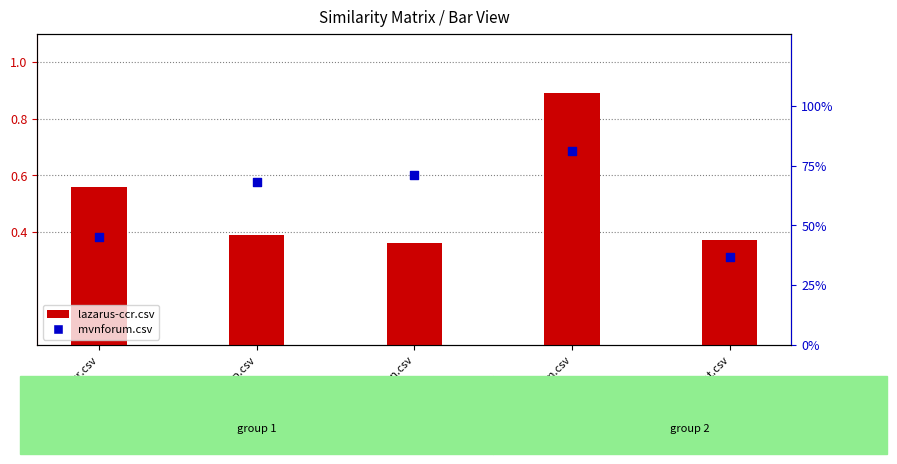

What is the total value across all series at lcfizvtop.csv?

1.1